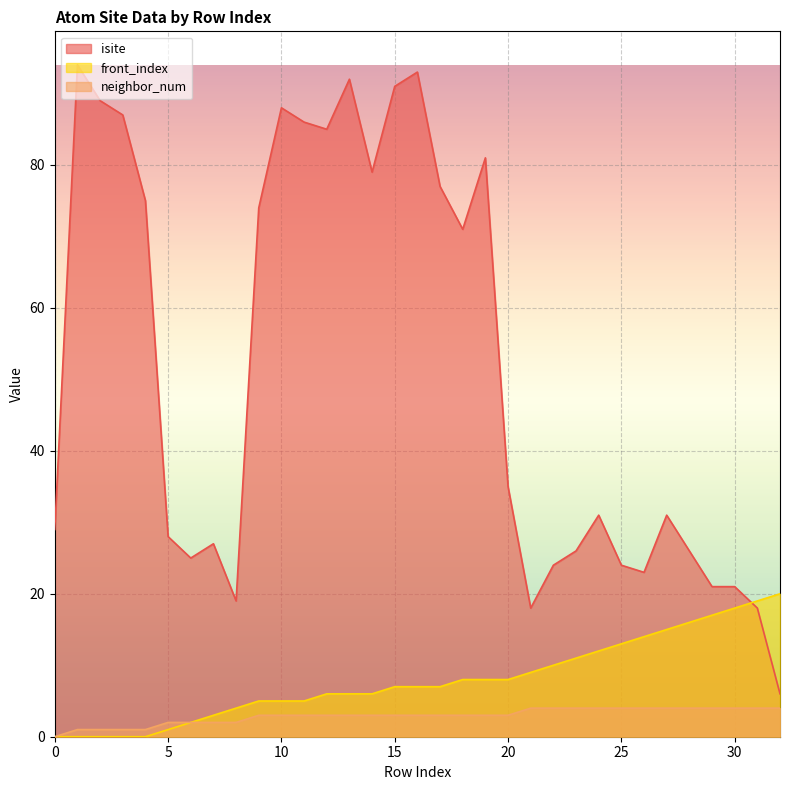

What are all the series names shown in the legend?

isite, front_index, neighbor_num